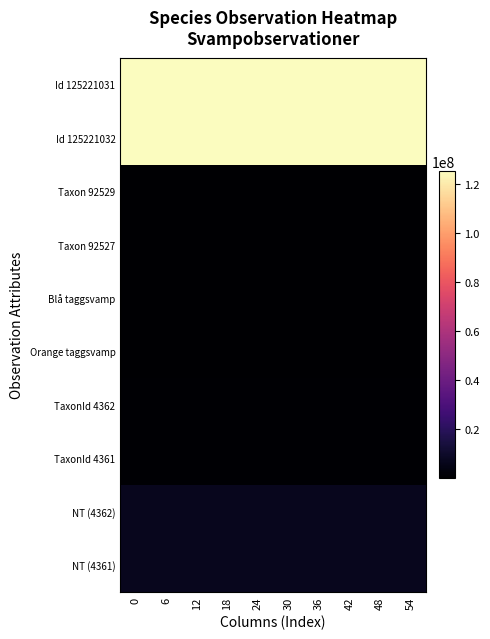

Reading left to right, list all the values displayed in this chart.

row_0: 0=125221031	6=125221031	12=125221031	18=125221031	24=125221031	30=125221031	36=125221031	42=125221031	48=125221031	54=125221031
row_1: 0=125221032	6=125221032	12=125221032	18=125221032	24=125221032	30=125221032	36=125221032	42=125221032	48=125221032	54=125221032
row_2: 0=92529	6=92529	12=92529	18=92529	24=92529	30=92529	36=92529	42=92529	48=92529	54=92529
row_3: 0=92527	6=92527	12=92527	18=92527	24=92527	30=92527	36=92527	42=92527	48=92527	54=92527
row_4: 0=4362	6=4362	12=4362	18=4362	24=4362	30=4362	36=4362	42=4362	48=4362	54=4362
row_5: 0=4361	6=4361	12=4361	18=4361	24=4361	30=4361	36=4361	42=4361	48=4361	54=4361
row_6: 0=665884	6=665884	12=665884	18=665884	24=665884	30=665884	36=665884	42=665884	48=665884	54=665884
row_7: 0=665841	6=665841	12=665841	18=665841	24=665841	30=665841	36=665841	42=665841	48=665841	54=665841
row_8: 0=7203189	6=7203189	12=7203189	18=7203189	24=7203189	30=7203189	36=7203189	42=7203189	48=7203189	54=7203189
row_9: 0=7203176	6=7203176	12=7203176	18=7203176	24=7203176	30=7203176	36=7203176	42=7203176	48=7203176	54=7203176